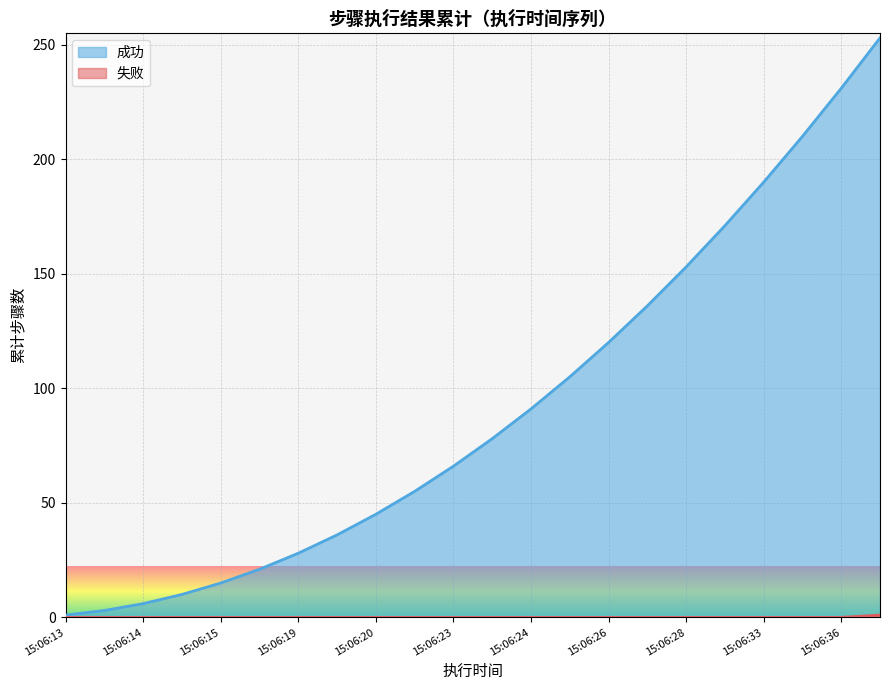

What is the greatest value displayed?

253